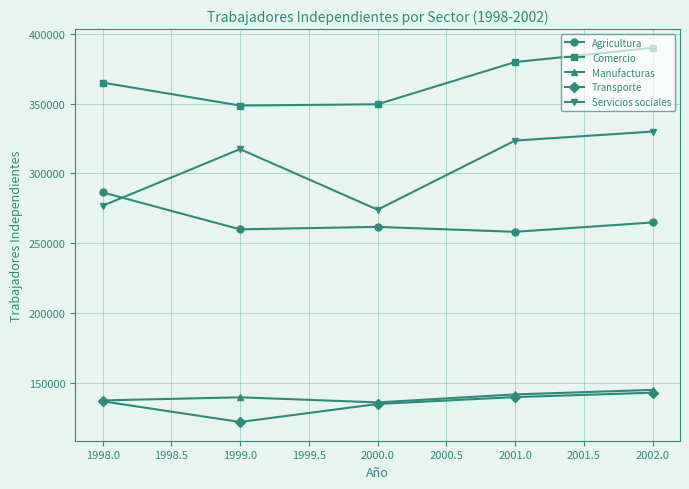

True or false: Servicios sociales has more than 0 points higher than both neighbors.

True